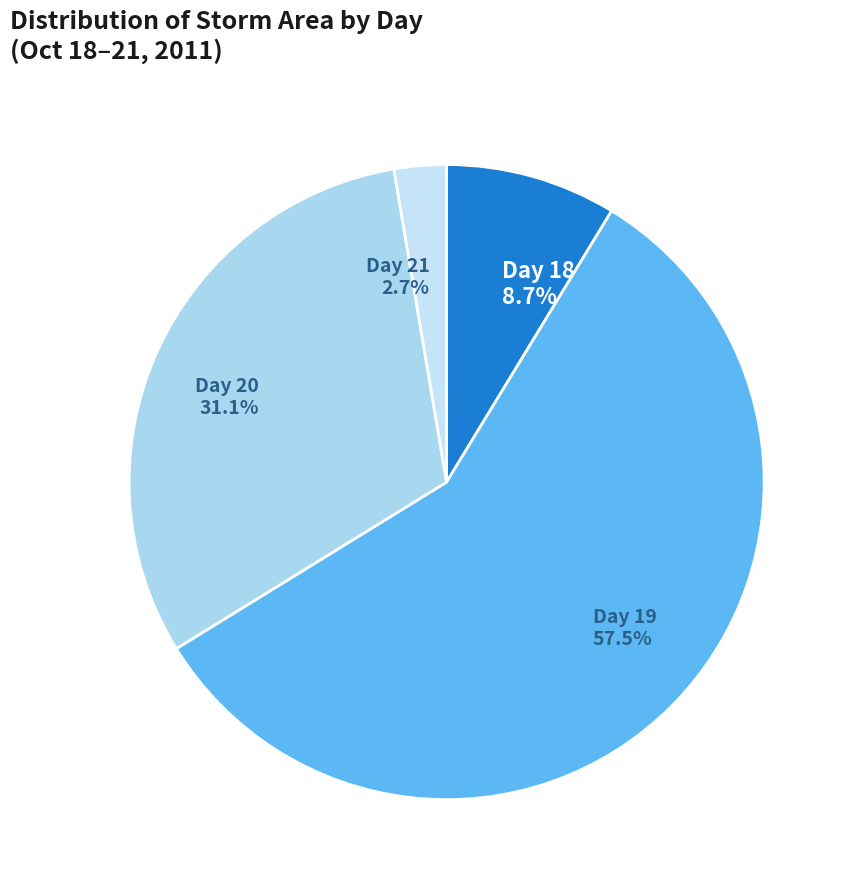

What percentage do Day 20 31.1% and Day 19 57.5% together represent?

88.6%